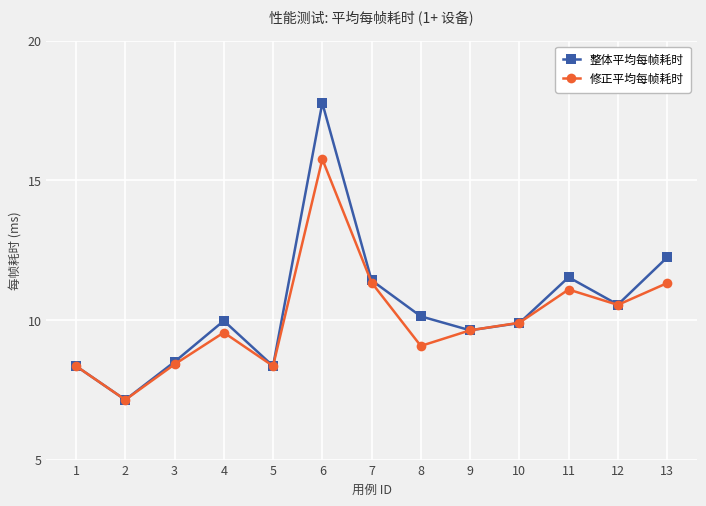

What is the difference between the second highest and minimum values in the 修正平均每帧耗时 series?

4.2